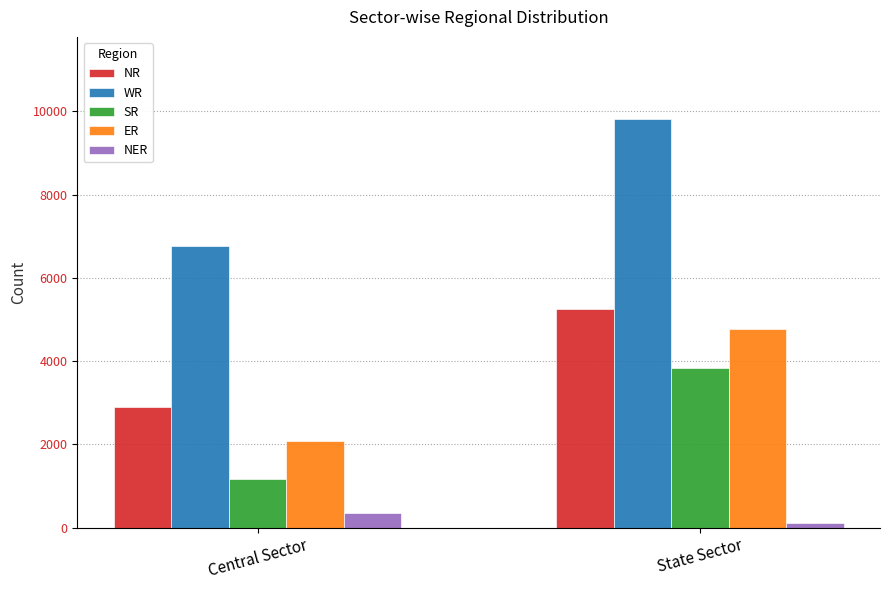

The value of SR at State Sector is 3830. True or false?

True